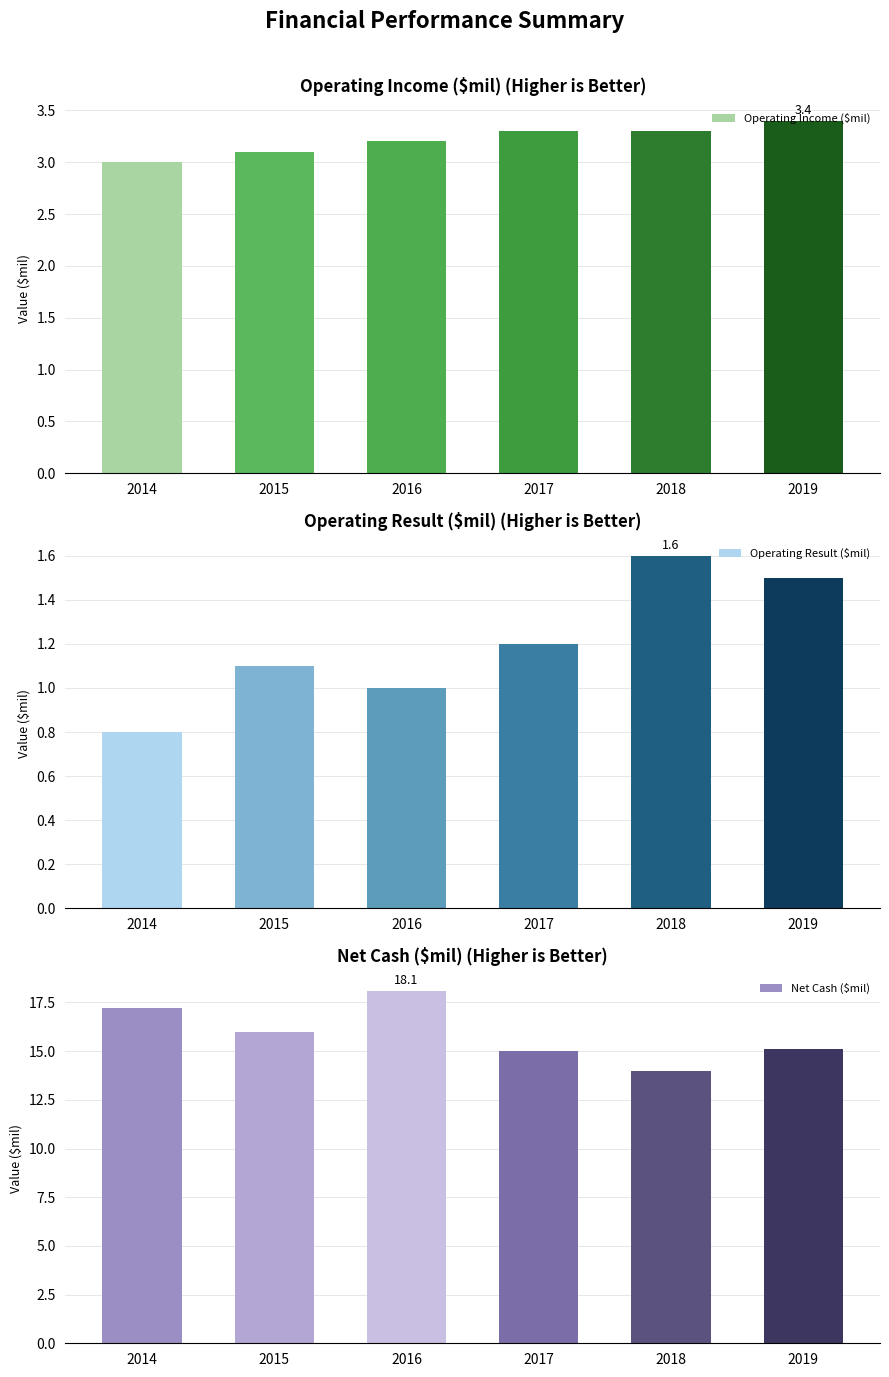

At which label does Operating Income ($mil) reach its peak?

2019